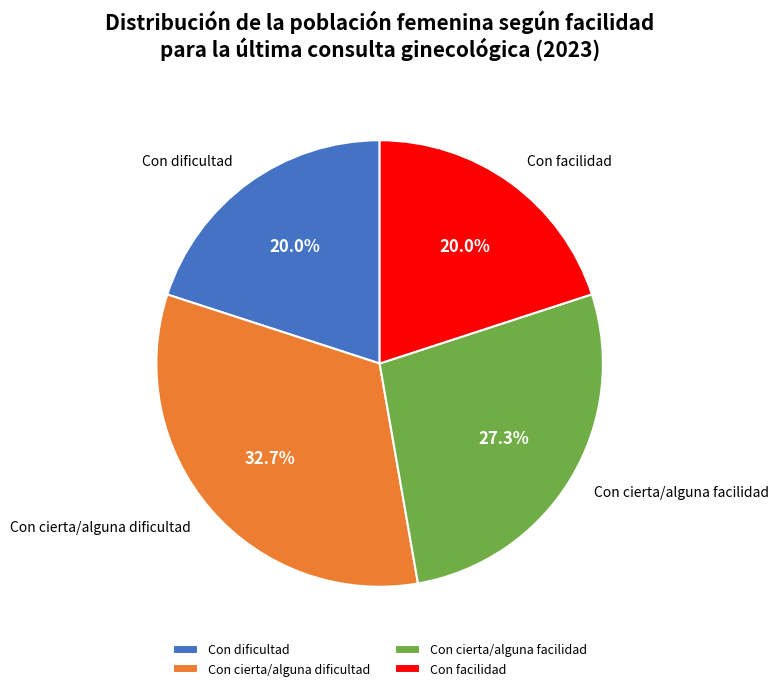

To the nearest percent, what is the difference between the largest and smallest slice percentages?

13%